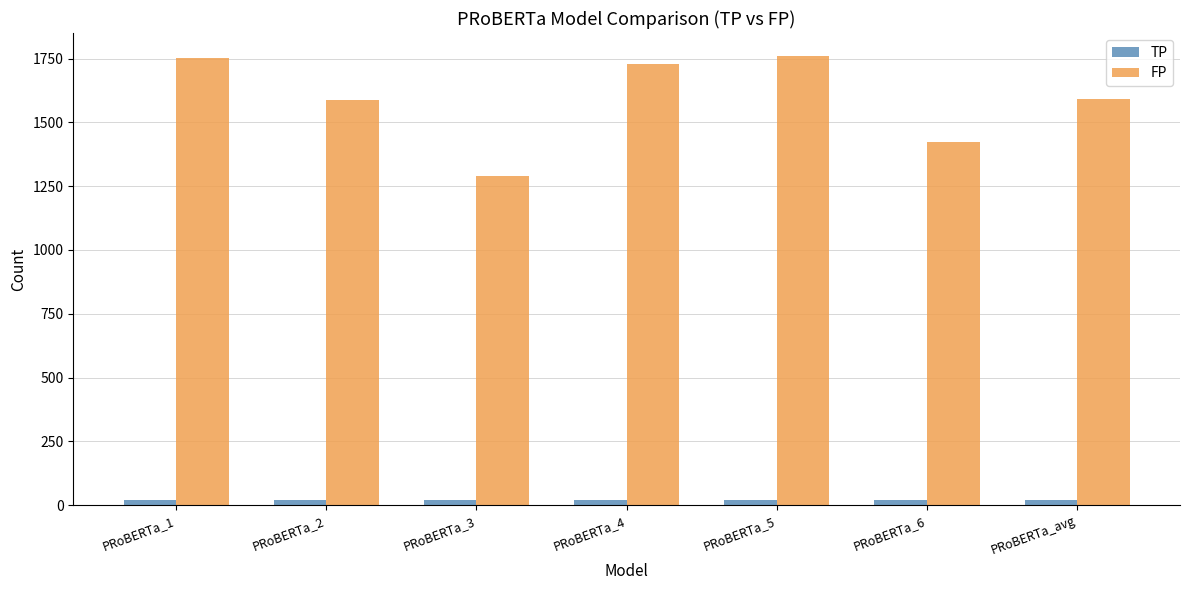

True or false: FP has a value of 1588.0 at PRoBERTa_2.

True